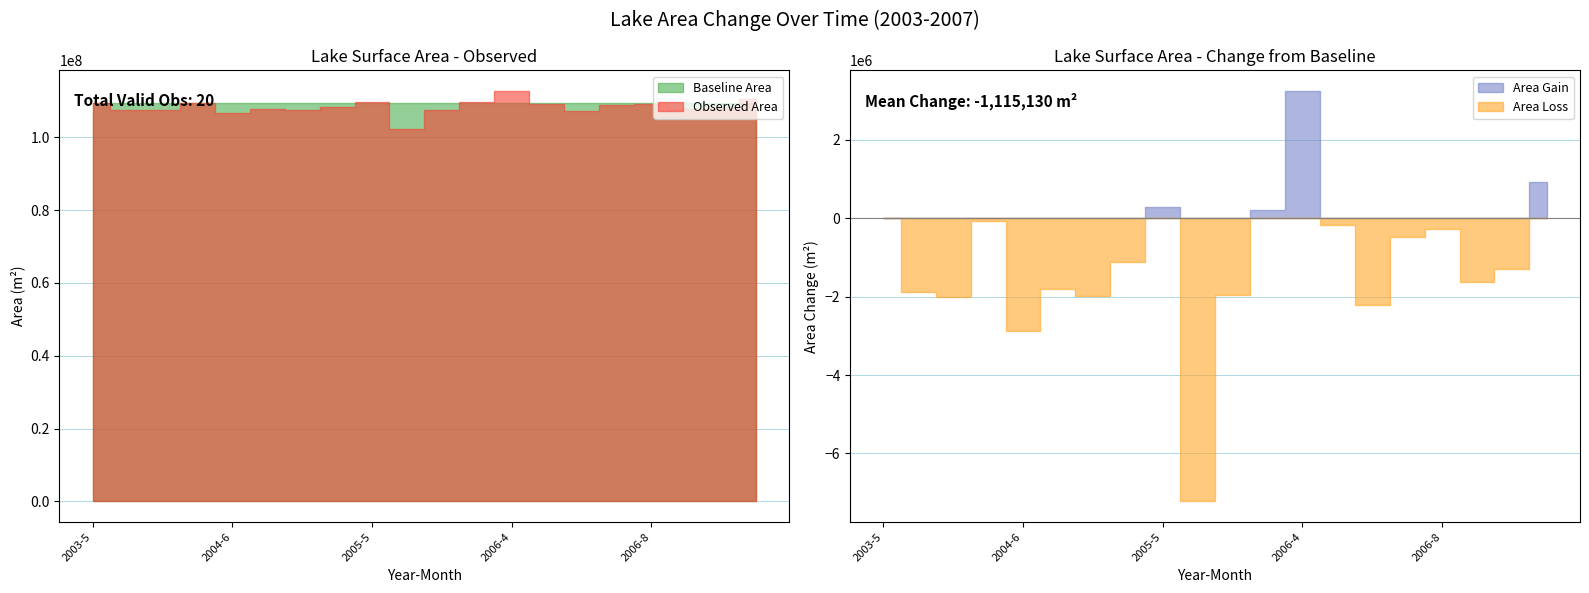

What is the label of the 15th point from the right?

2004-7